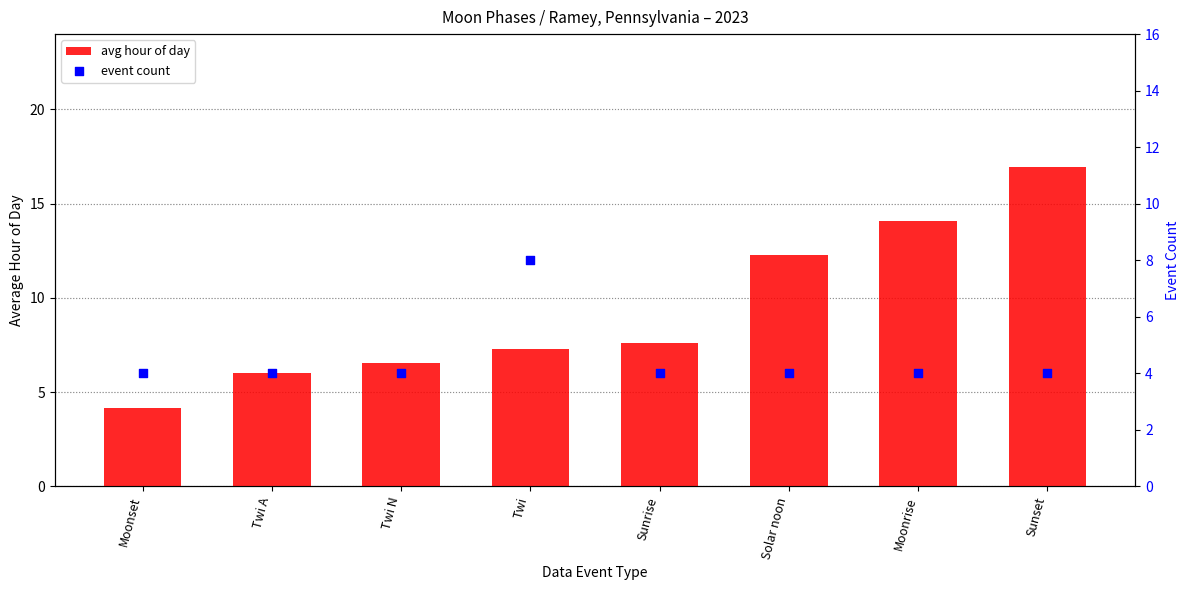

At how many categories does at least one series exceed 7?

5